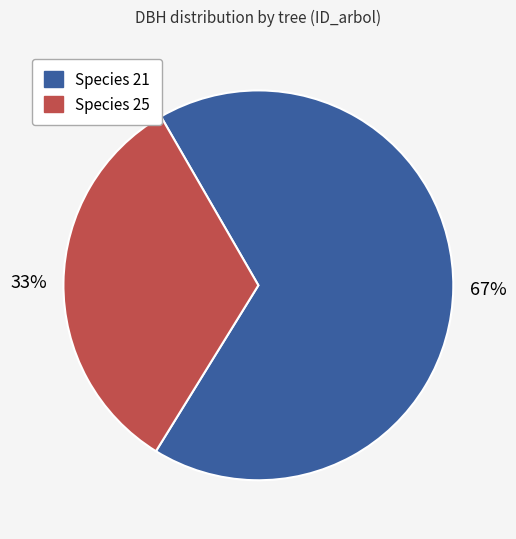

Does any single category account for the majority?

Yes